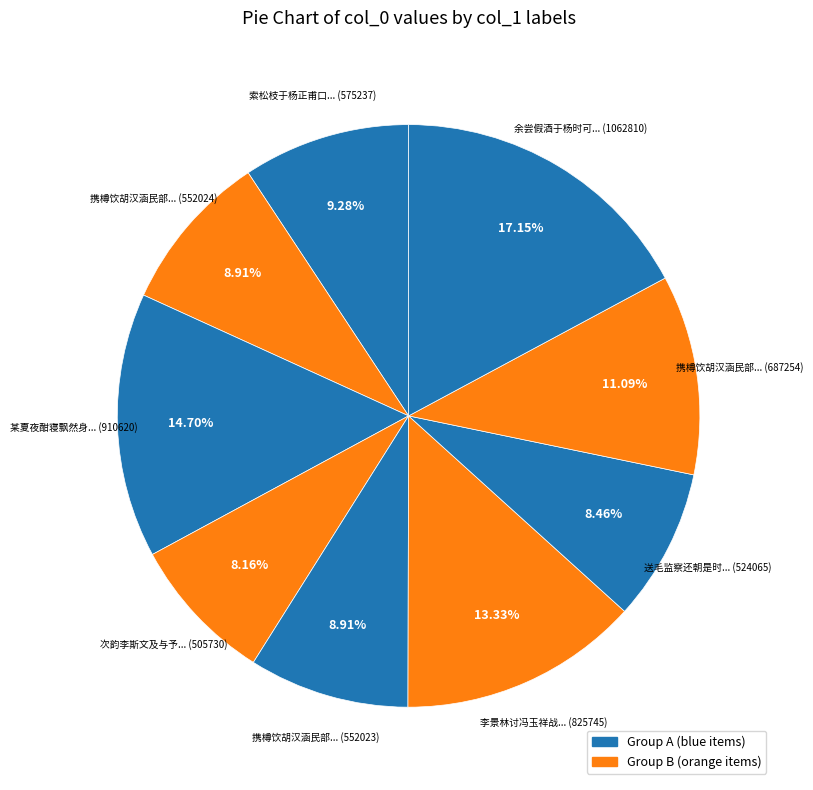

Count the number of slices in the pie.

9